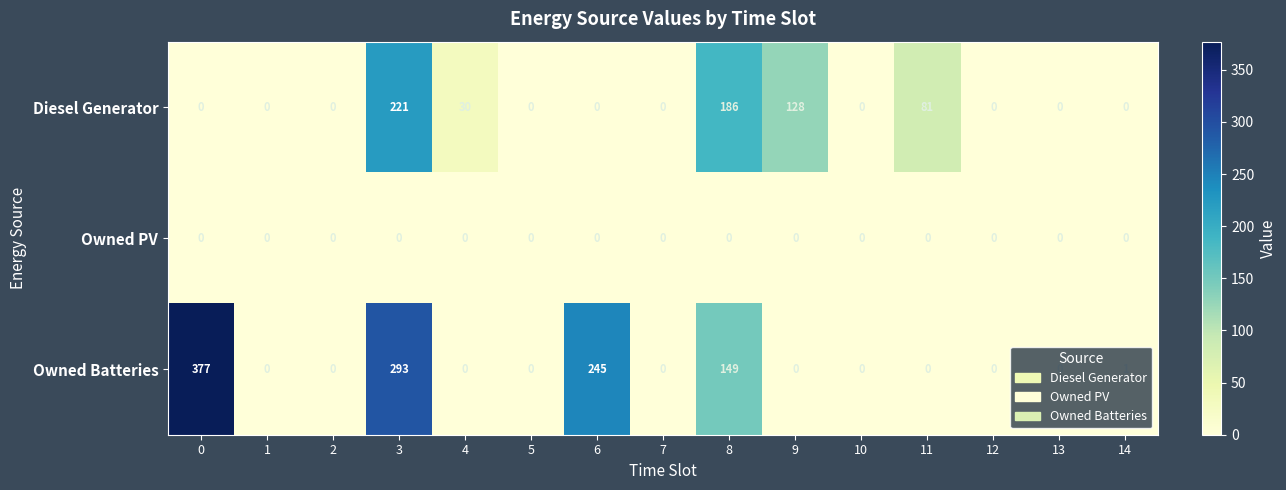

Rank the series by their average value, from lowest to highest.

Owned PV, Diesel Generator, Owned Batteries